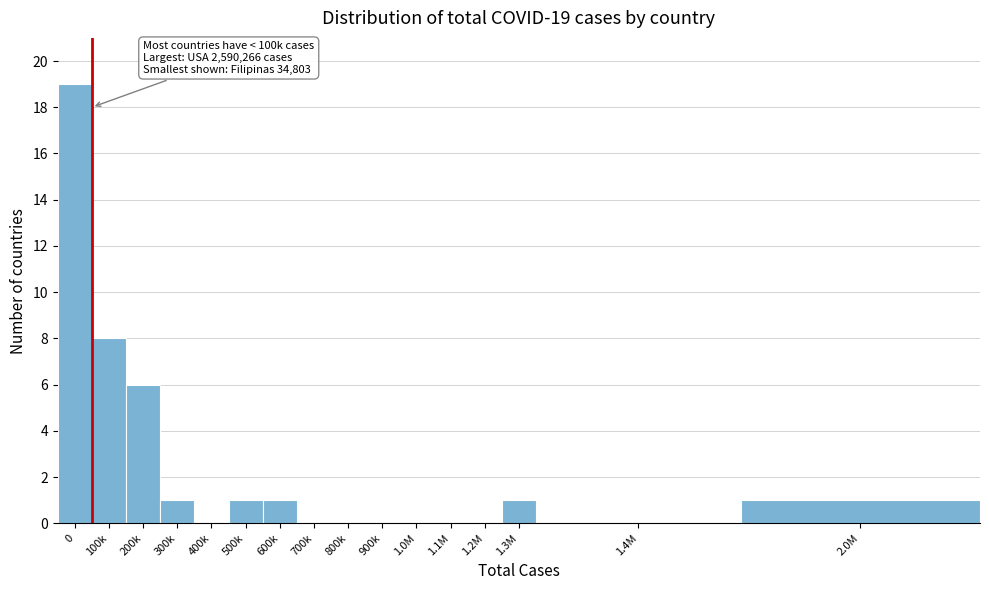

Reading left to right, transcribe all the data shown in this chart.

0=19	100k=8	200k=6	300k=1	400k=0	500k=1	600k=1	700k=0	800k=0	900k=0	1.0M=0	1.1M=0	1.2M=0	1.3M=1	1.4M=0	2.0M=1